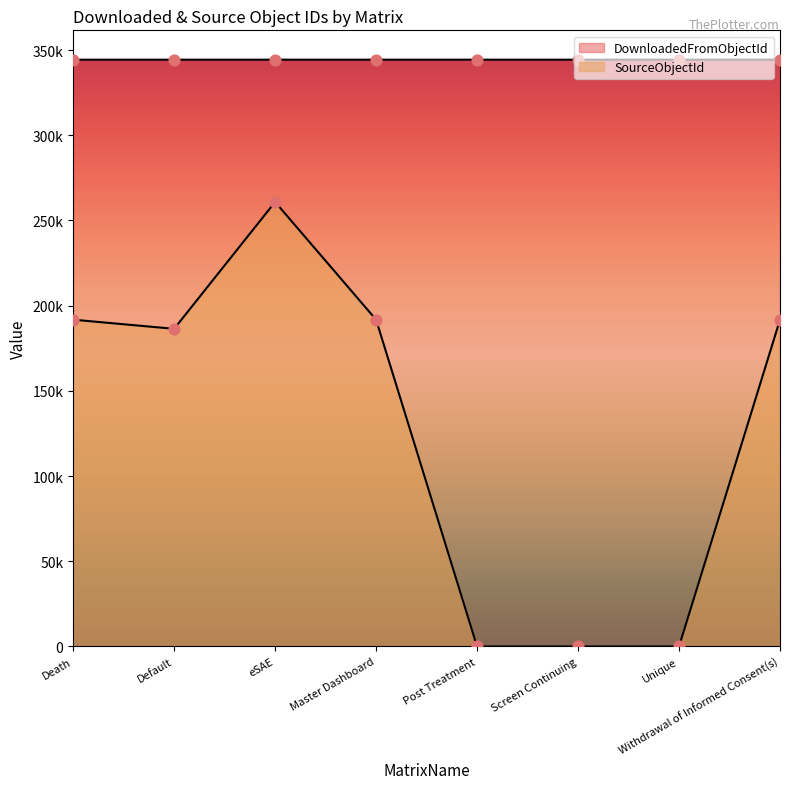

Which series contains the highest Y value?

DownloadedFromObjectId